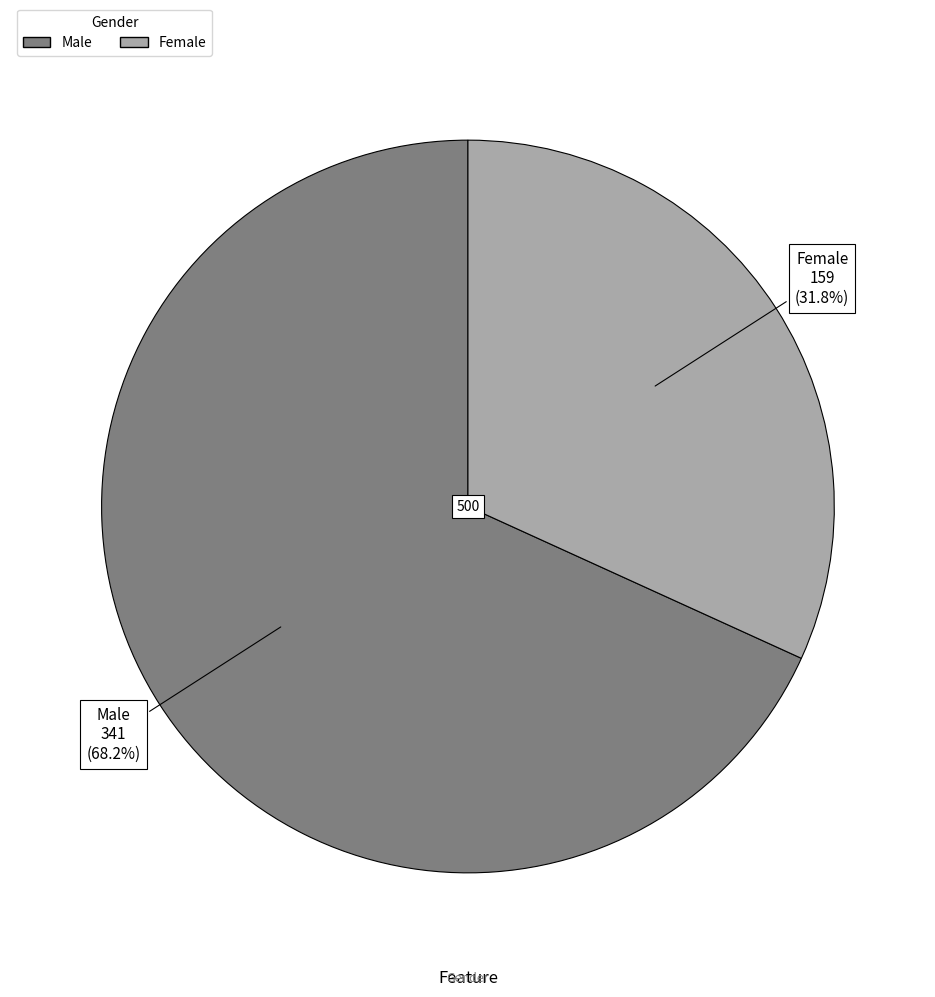

True or false: Female accounts for 41% of the total.

False